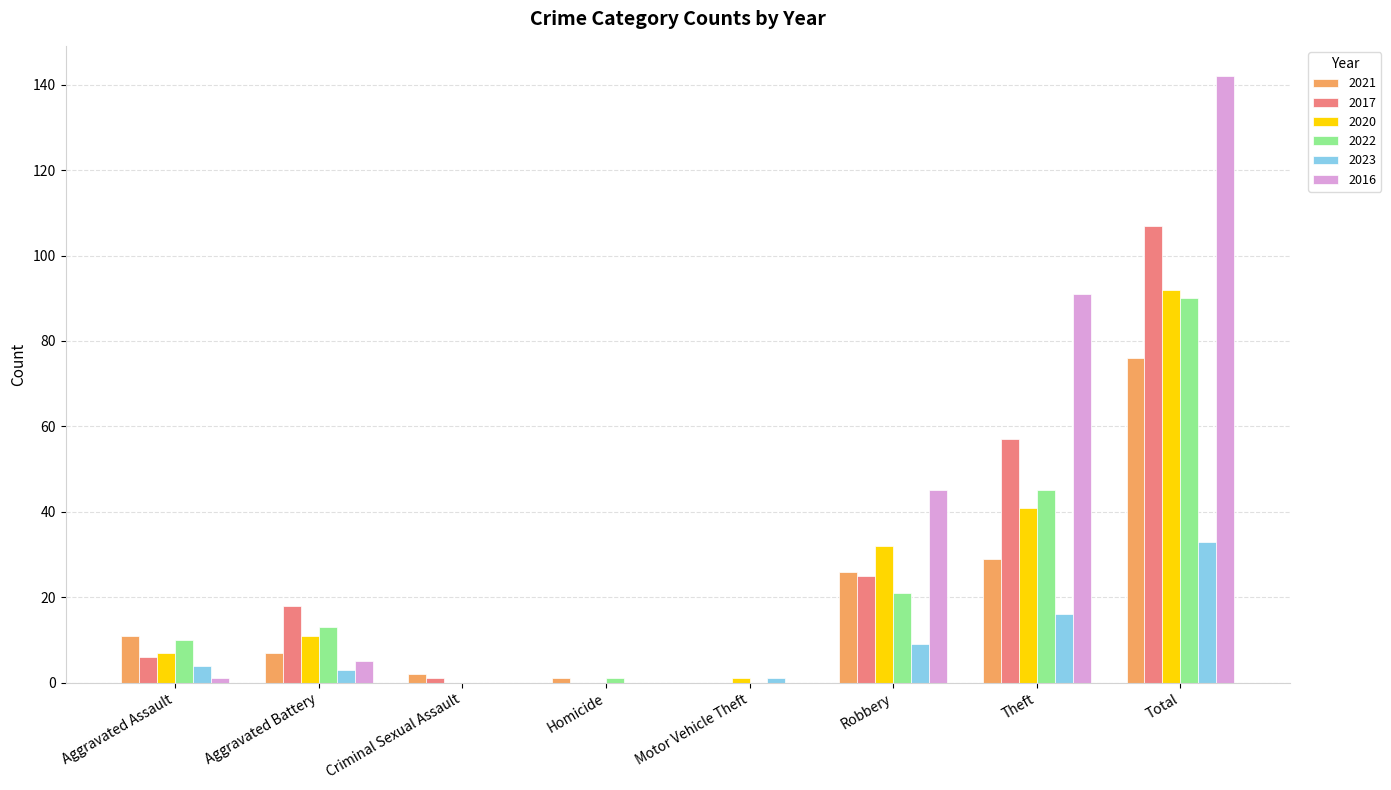

Which series has the largest total across all categories?

2016